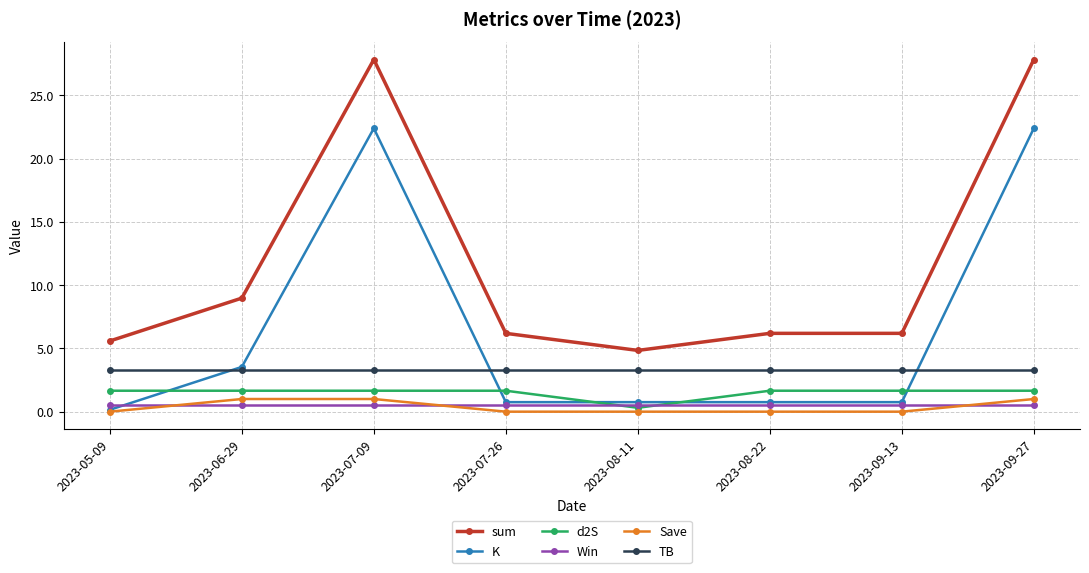

What is the maximum value for TB?

3.3